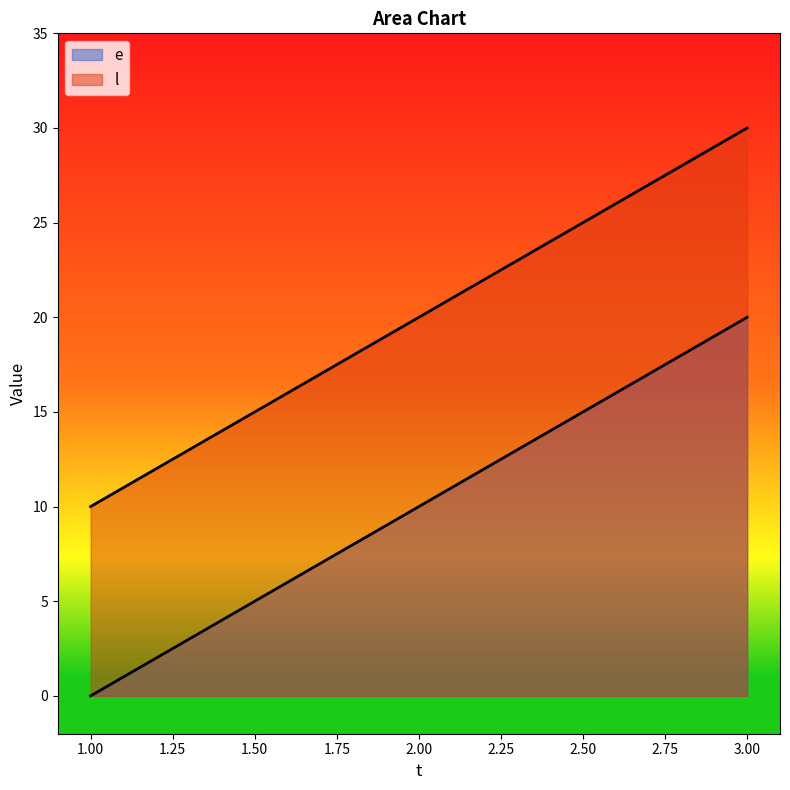

Which label corresponds to the smallest value in the chart?

1